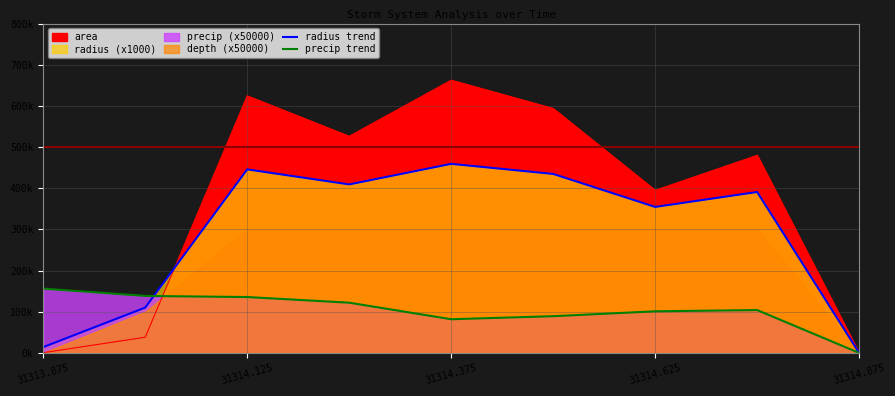

Where is the first local minimum for radius trend?

31314.625